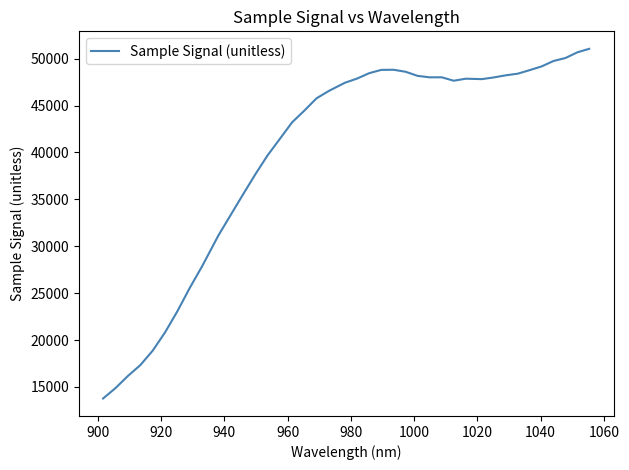

What is the minimum value shown in the chart?

13769